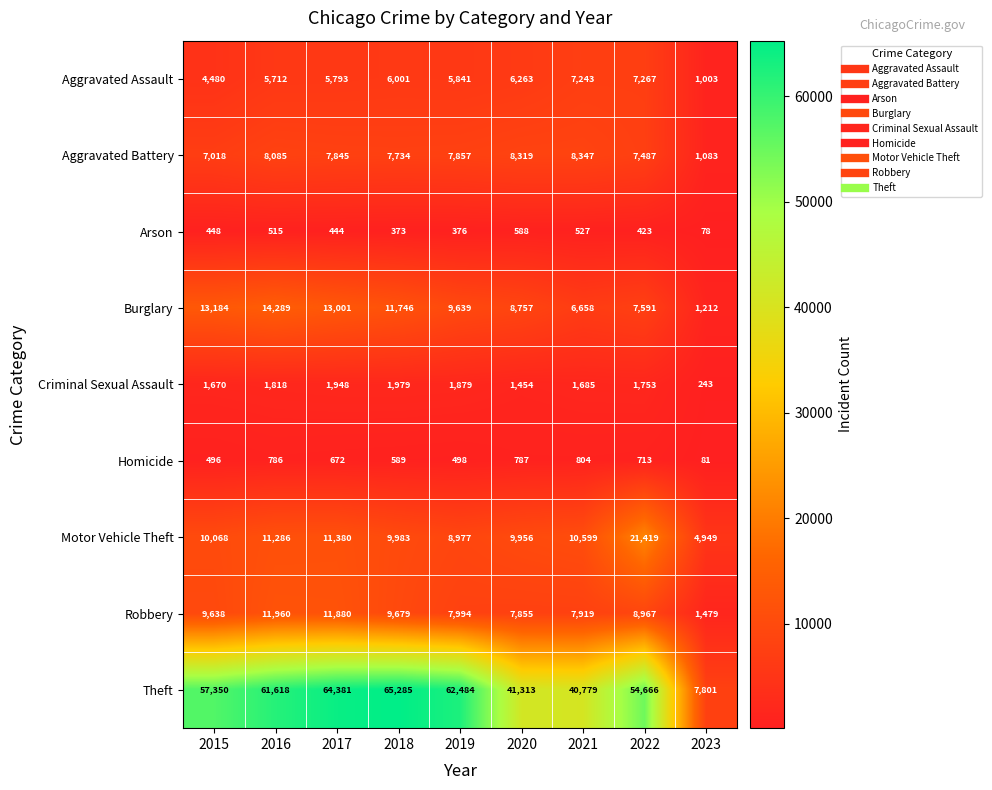

At 2019, list the series in order from smallest to largest.

Arson, Homicide, Criminal Sexual Assault, Aggravated Assault, Aggravated Battery, Robbery, Motor Vehicle Theft, Burglary, Theft